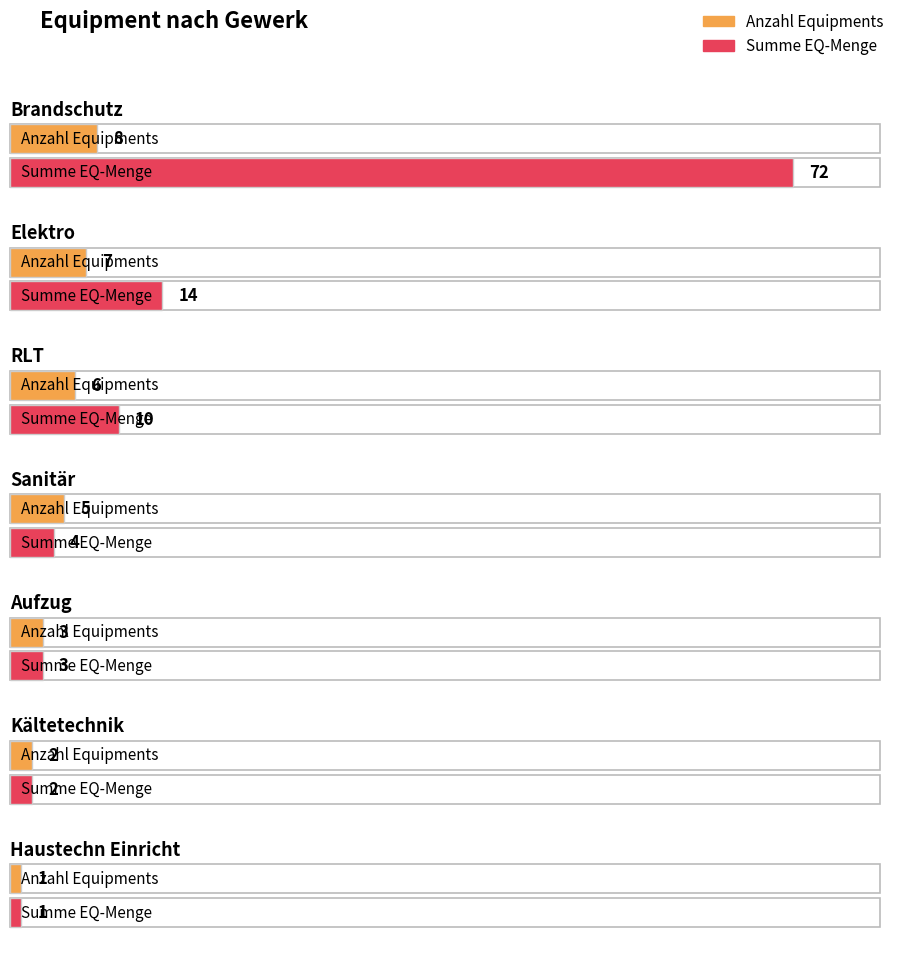

Reading left to right, what are all the values shown in this chart?

Anzahl Equipments: Brandschutz=8	Elektro=7	RLT=6	Sanitär=5	Aufzug=3	Kältetechnik=2	Haustechn Einricht=1
Summe EQ-Menge: Brandschutz=72	Elektro=14	RLT=10	Sanitär=4	Aufzug=3	Kältetechnik=2	Haustechn Einricht=1